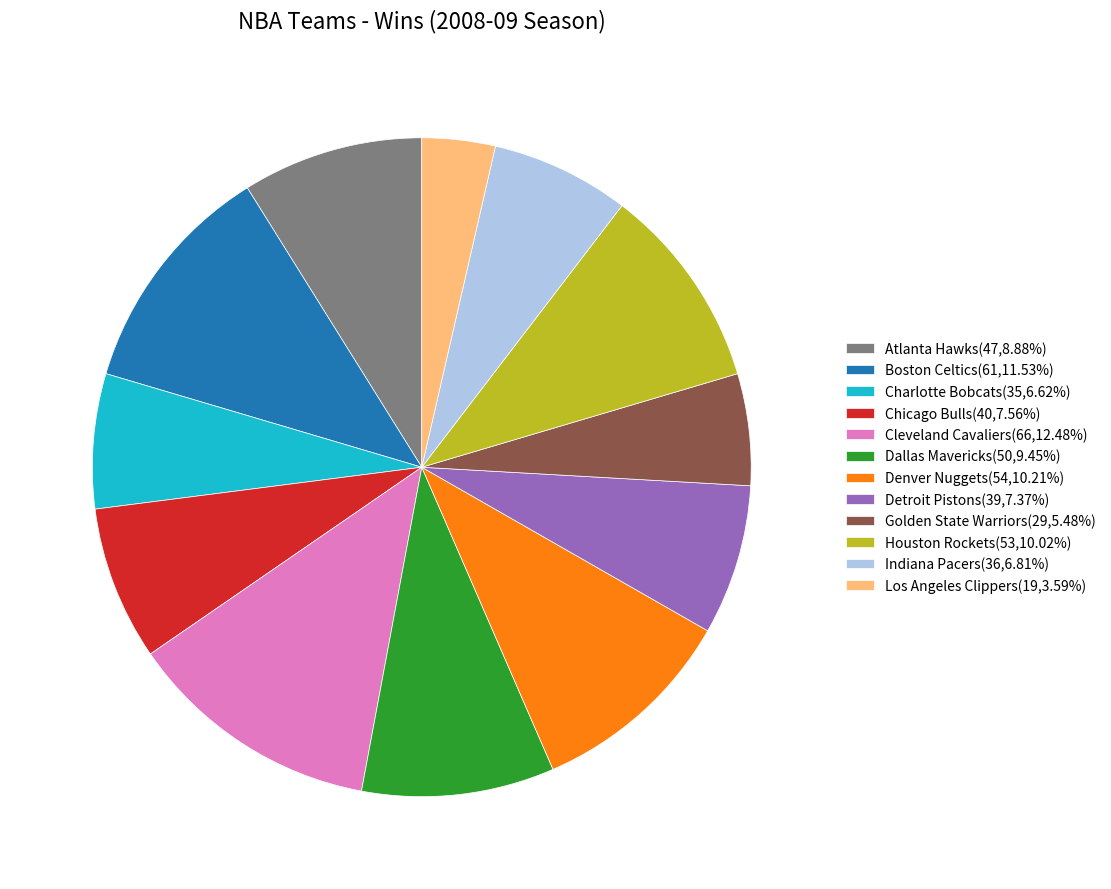

What is the largest slice in the pie chart?

Cleveland Cavaliers